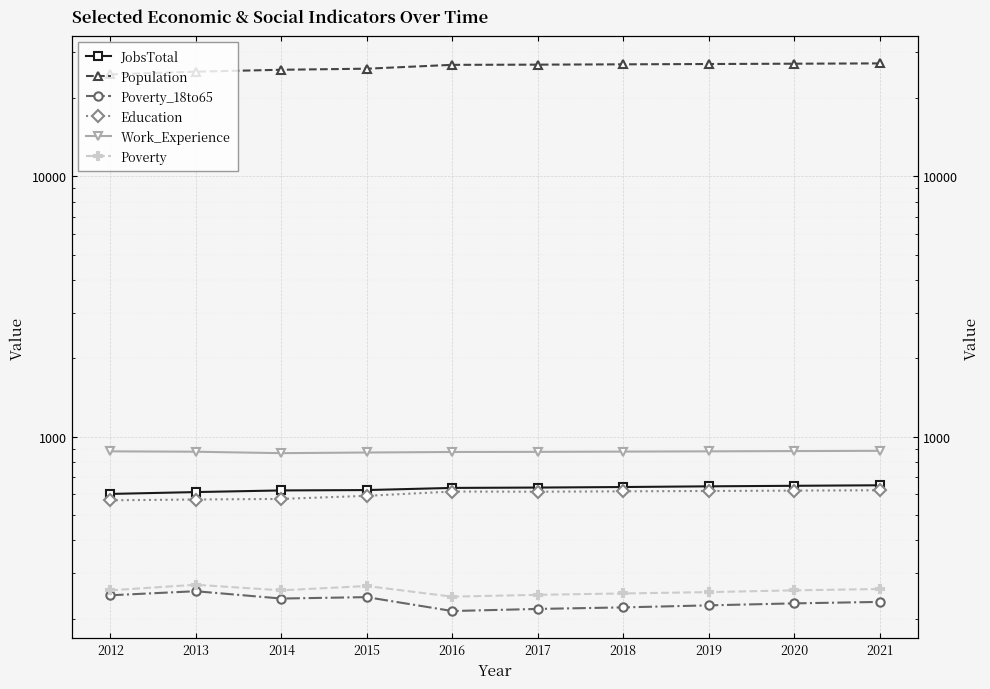

What is the difference between the maximum and minimum values in the Poverty series?

27